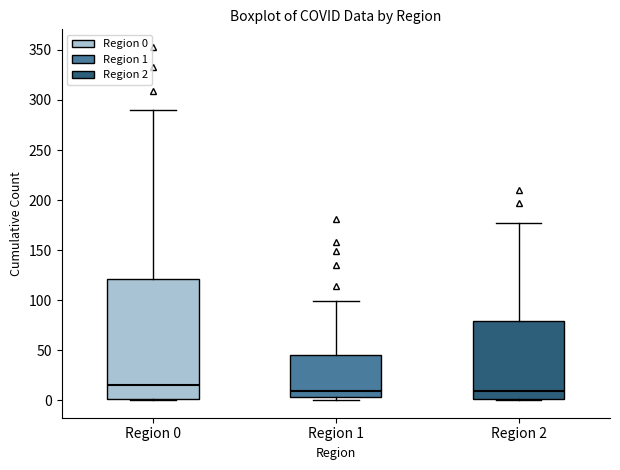

Which box has the highest median line?

Region 0